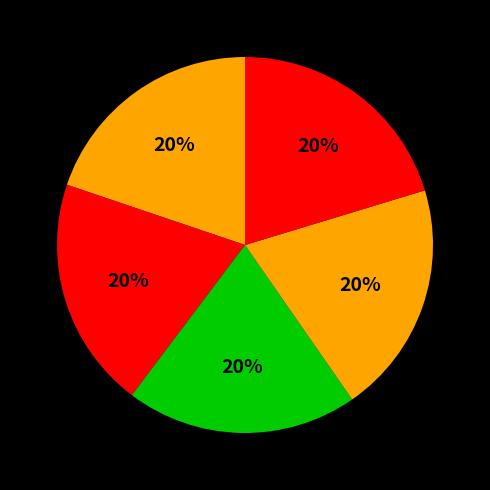

Is there any slice that represents more than half of the pie?

No